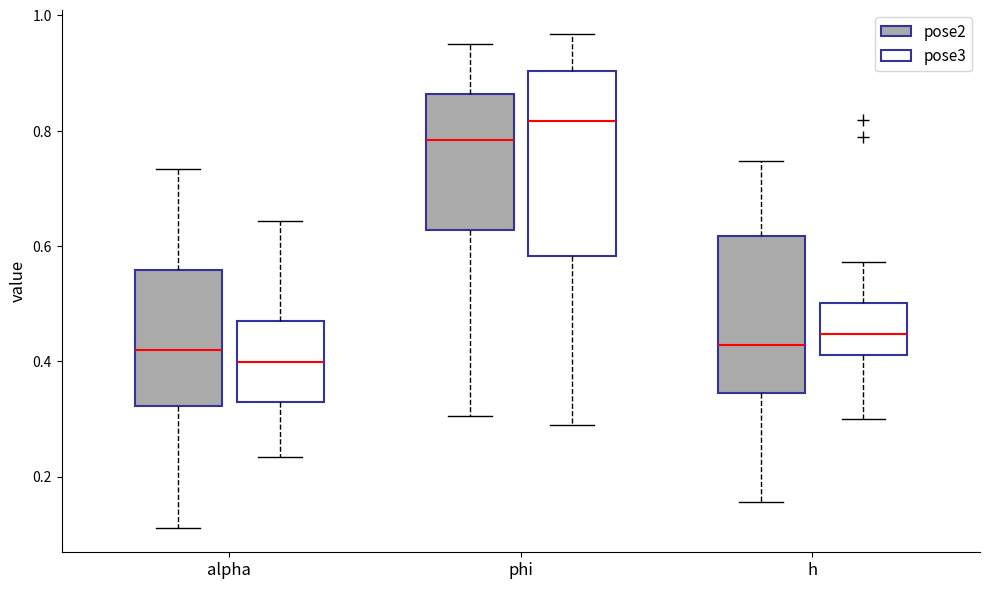

Reading left to right, transcribe this box plot: for each box, give where its median line is, the range the box spans, and where its two whiskers end, as read against the y-axis. The values are not printed on the chart, so give them approximately, as read against the axis.

alpha (pose2): median 0.42, box 0.32 to 0.56, whiskers 0.12 to 0.74
alpha (pose3): median 0.40, box 0.32 to 0.46, whiskers 0.24 to 0.64
phi (pose2): median 0.78, box 0.62 to 0.86, whiskers 0.30 to 0.94
phi (pose3): median 0.82, box 0.58 to 0.90, whiskers 0.28 to 0.96
h (pose2): median 0.42, box 0.34 to 0.62, whiskers 0.16 to 0.74
h (pose3): median 0.44, box 0.42 to 0.50, whiskers 0.30 to 0.58